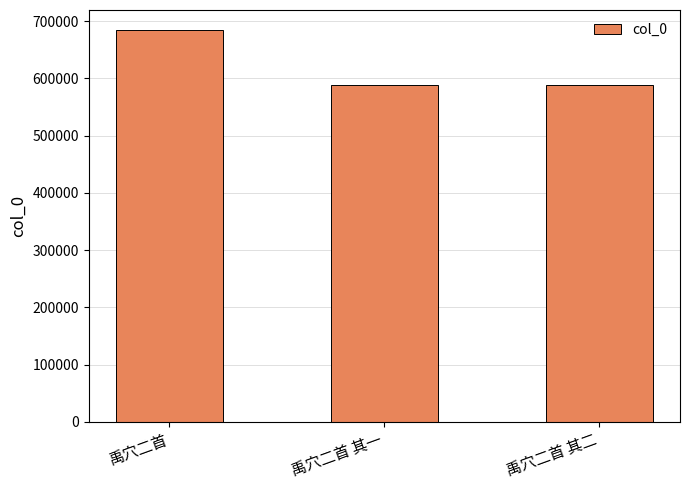

What is the smallest value displayed?

587699